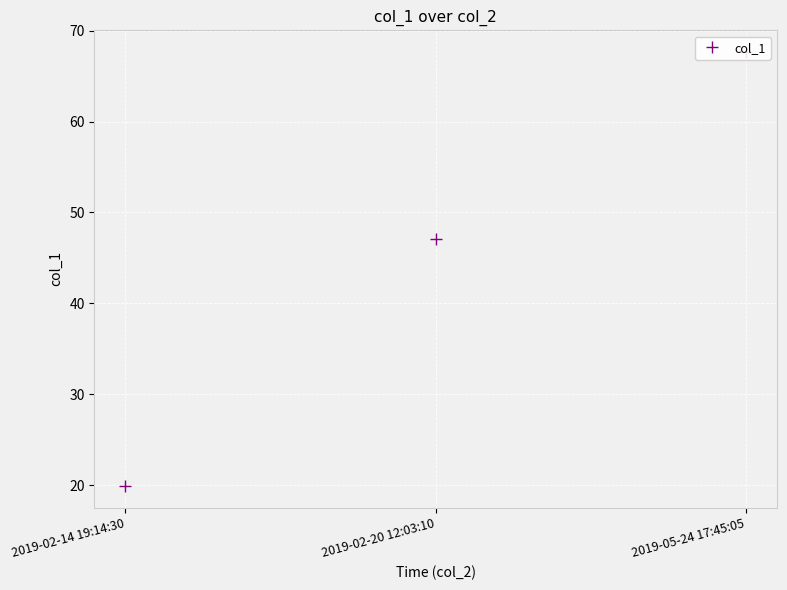

What is the difference between the maximum and minimum values?

47.8